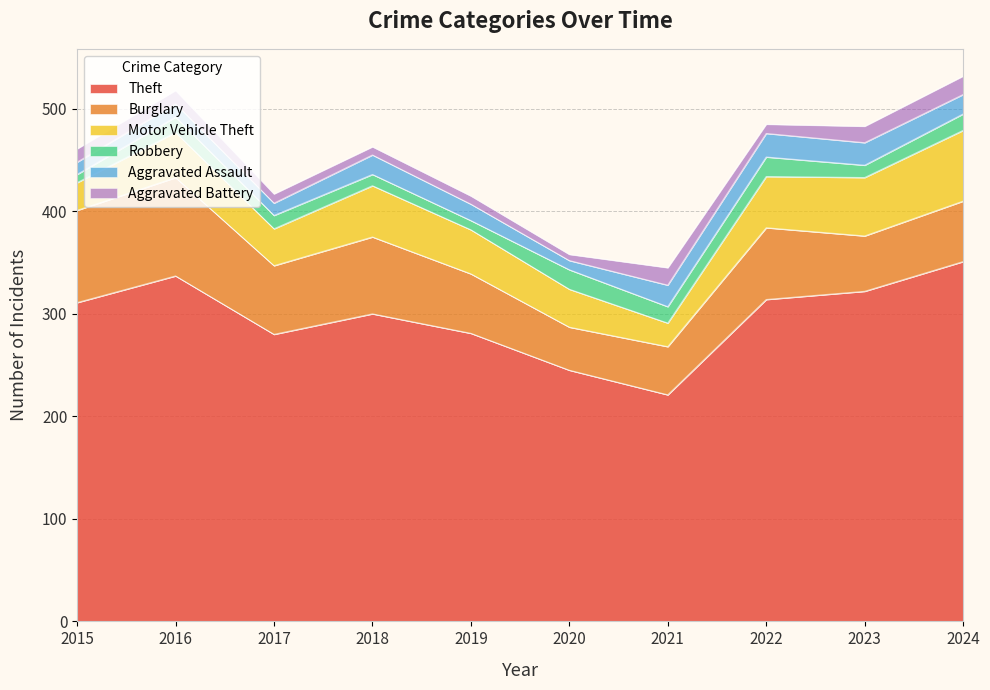

At 2018, list the series in order from largest to smallest.

Theft, Burglary, Motor Vehicle Theft, Aggravated Assault, Robbery, Aggravated Battery